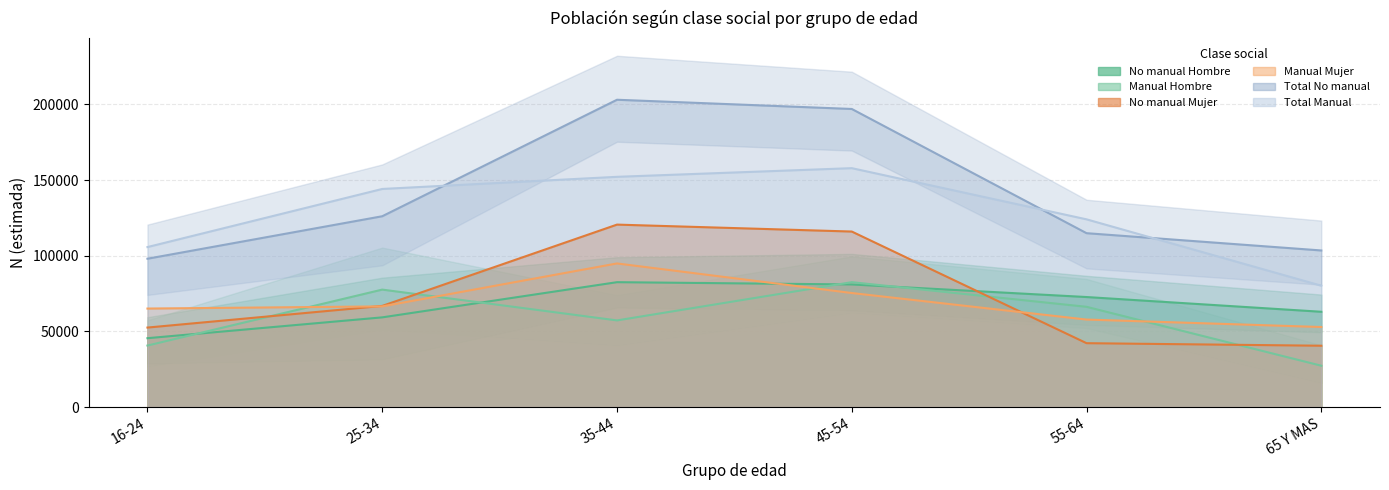

Rank the series at 65 Y MAS from highest to lowest value.

Total No manual, Total Manual, No manual (Hombre) - N estimada, Manual (Mujer) - N estimada, No manual (Mujer) - N estimada, Manual (Hombre) - N estimada